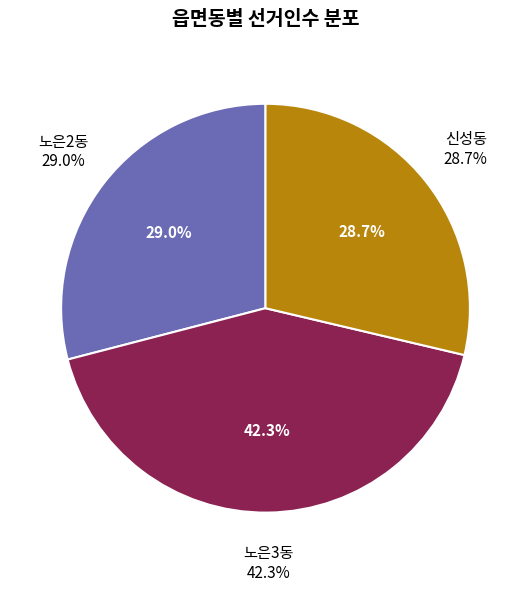

Which slice is the largest?

노은3동